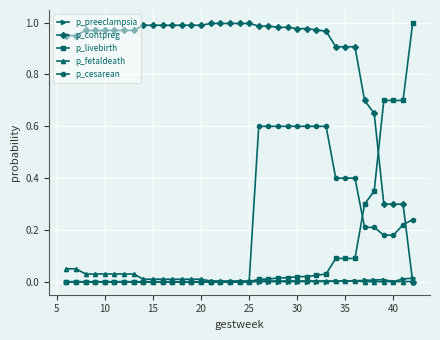

After their last crossing, which series has the higher values: p_contpreg or p_cesarean?

p_cesarean